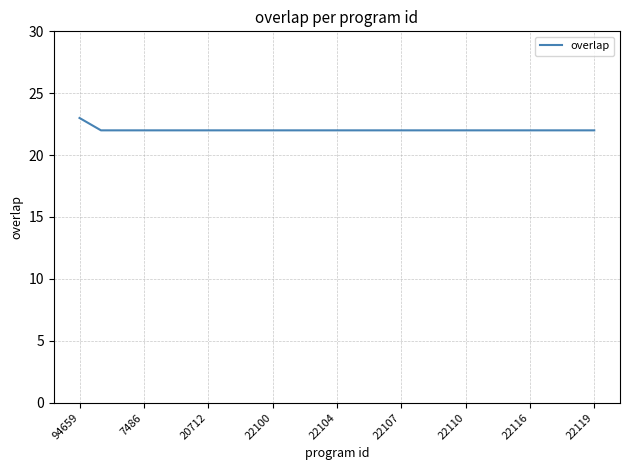

What is the greatest value displayed?

23